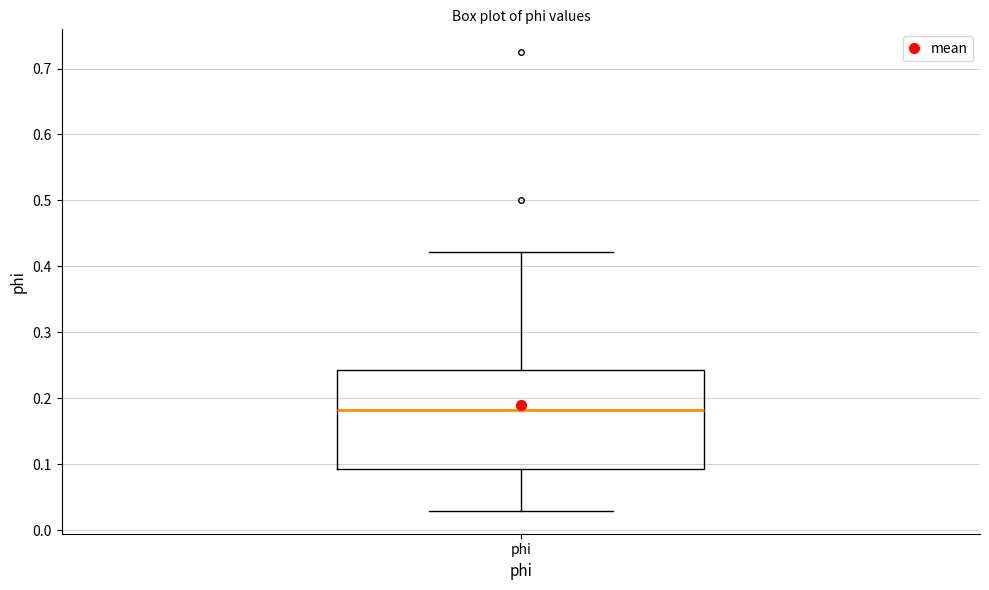

Transcribe this box plot: give where the median line is, the range the box spans, and where the two whiskers end, as read against the y-axis. The values are not printed on the chart, so give them approximately, as read against the axis.

median 0.18, box 0.09 to 0.24, whiskers 0.03 to 0.42